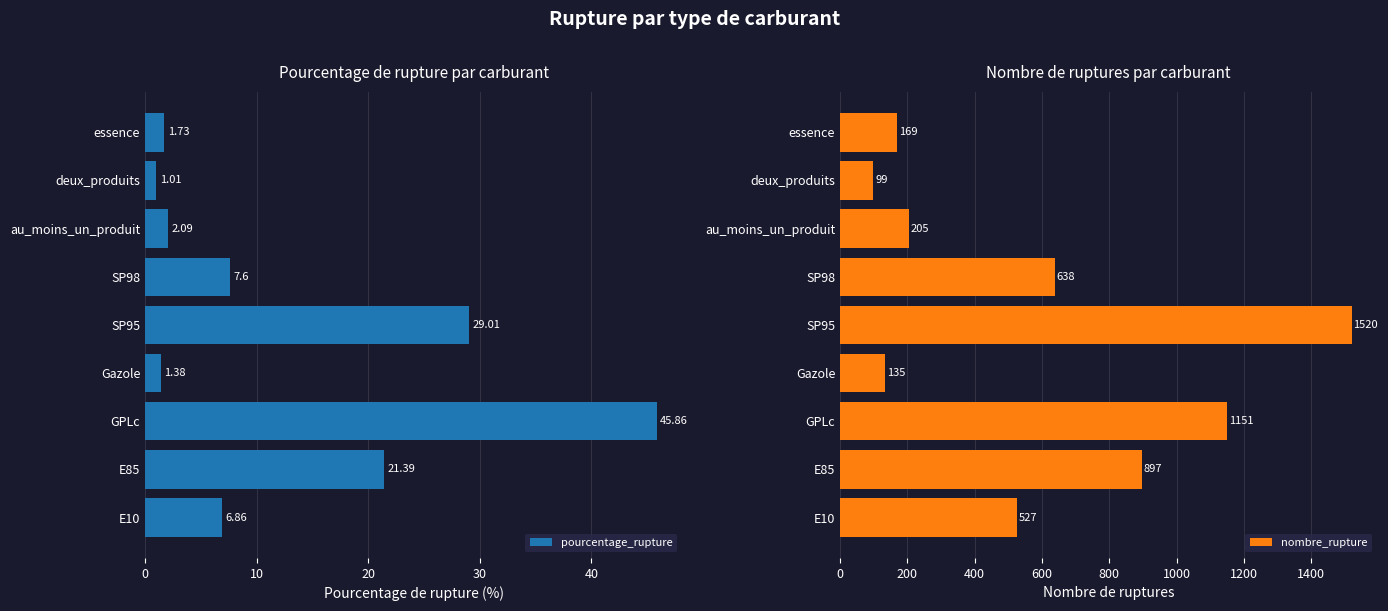

What is the difference between the second highest and second lowest values in the pourcentage_rupture series?

27.6